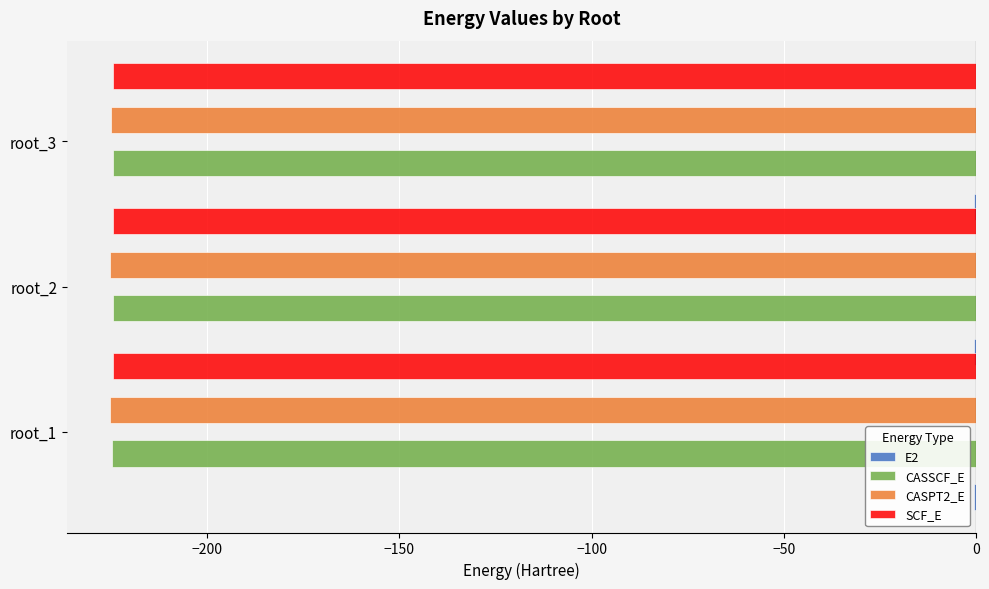

Which series has the largest range (max minus min)?

CASSCF_E